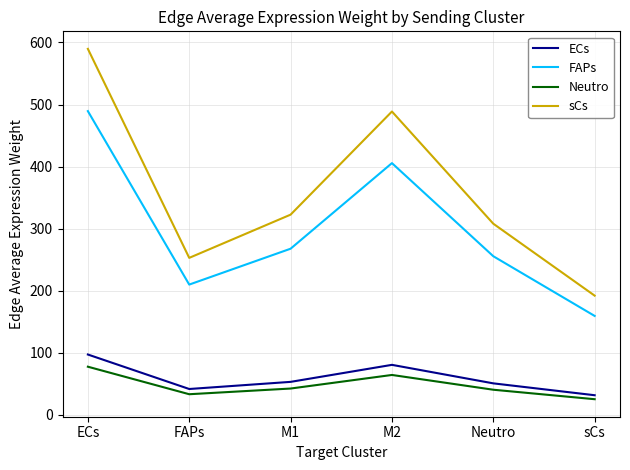

In sCs, how many points are higher than both neighbors (excluding endpoints)?

1